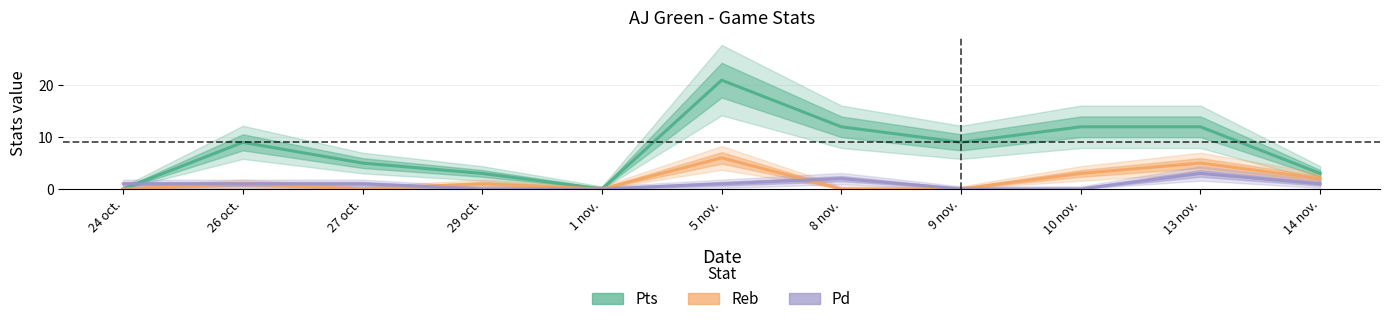

Reading left to right, extract all data points from this chart.

Pts: 0	9	5	3	0	21	12	9	12	12	3
Reb: 0	1	0	1	0	6	0	0	3	5	2
Pd: 1	1	1	0	0	1	2	0	0	3	1